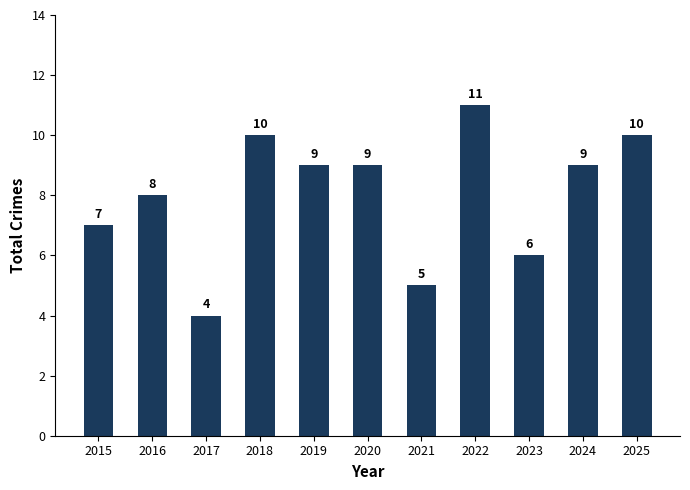

What is the difference between the maximum and minimum values?

7